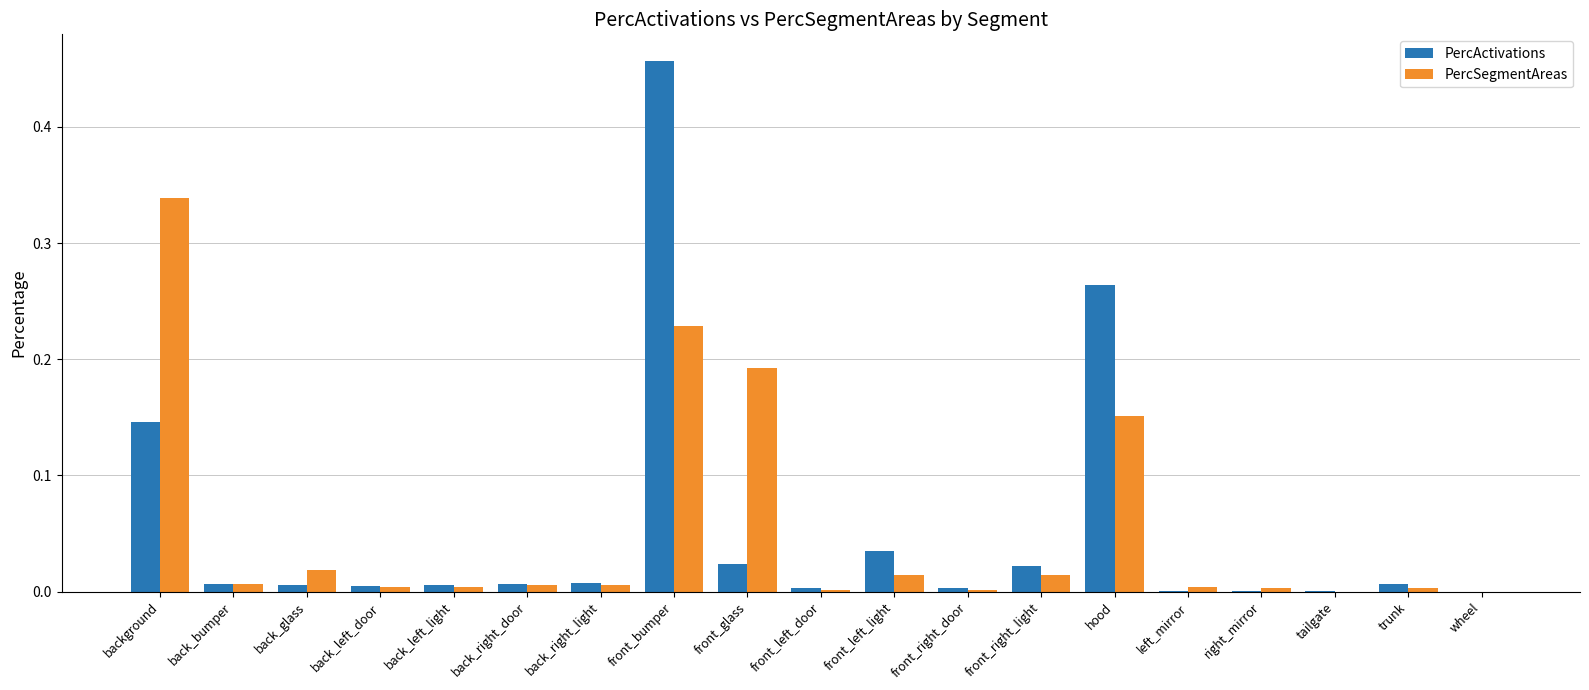

How many data points does each series have?

19